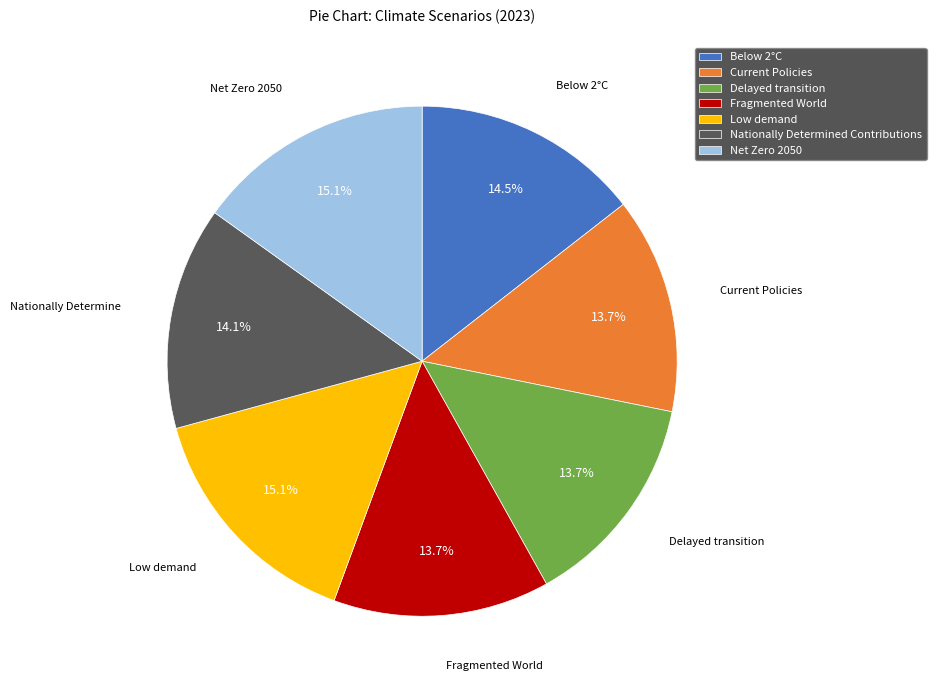

The Fragmented World slice represents 21% of the pie. True or false?

False